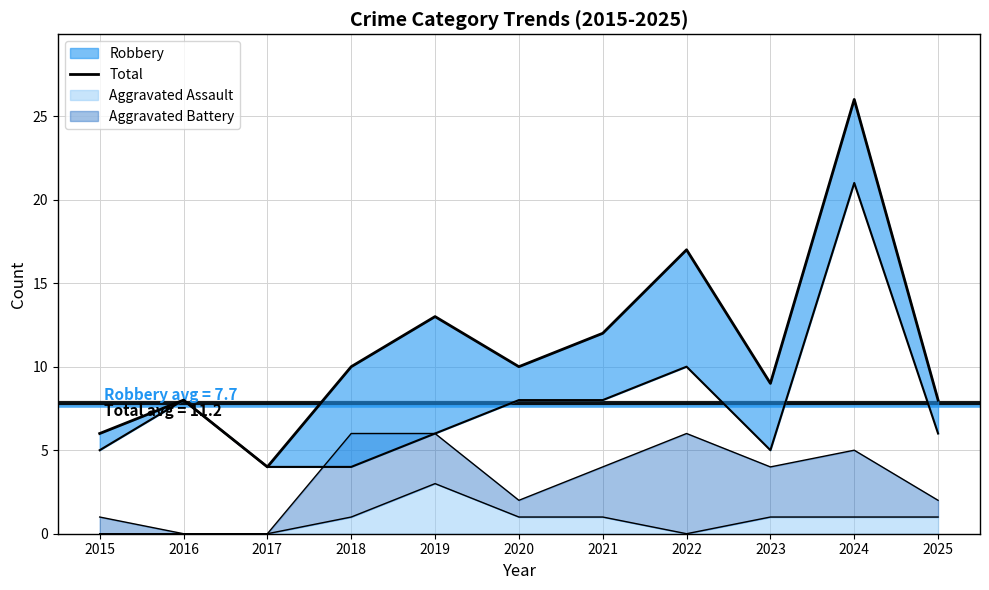

What is the value of the 8th point from the left?

17